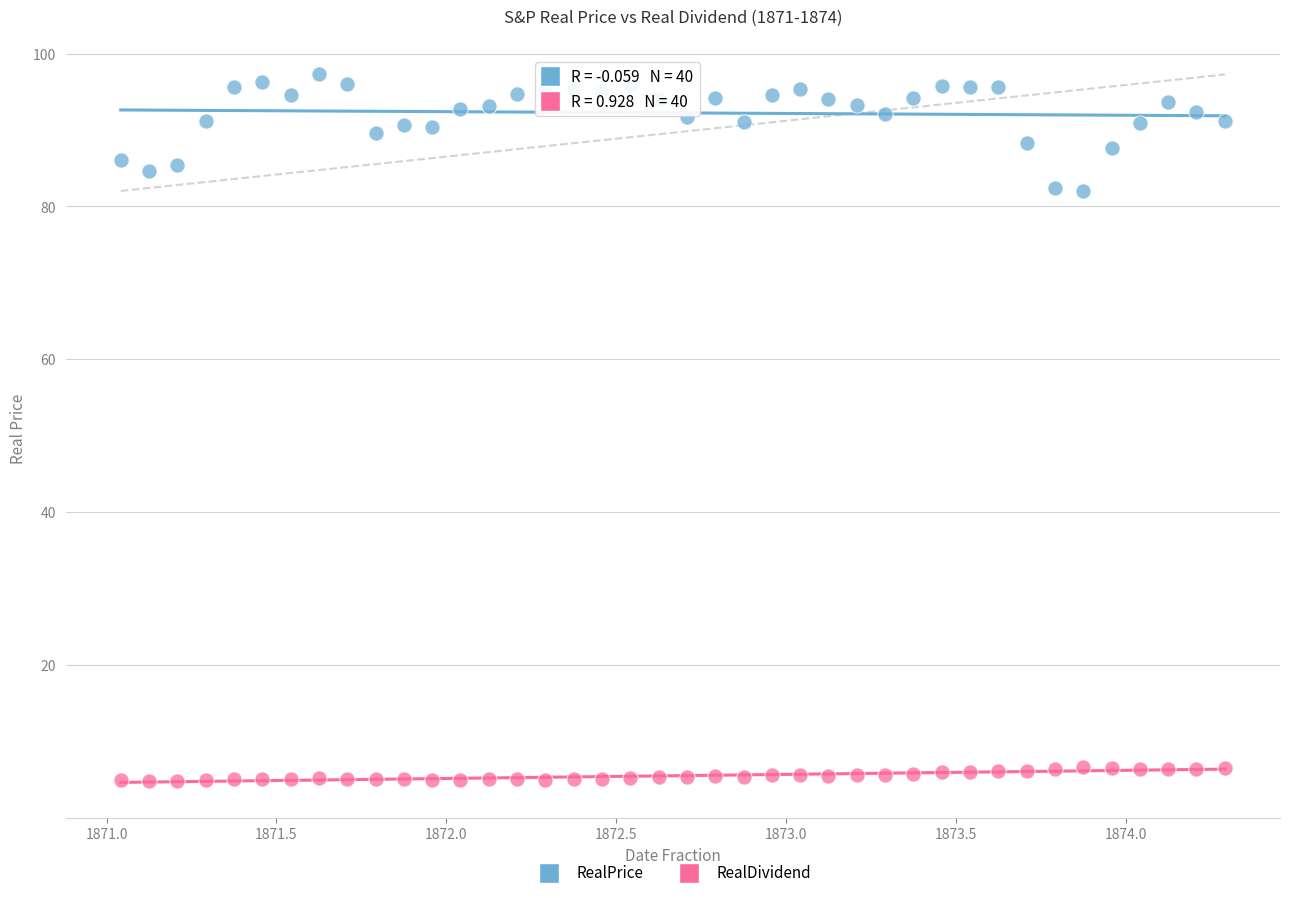

Which series contains the lowest Y value?

RealDividend